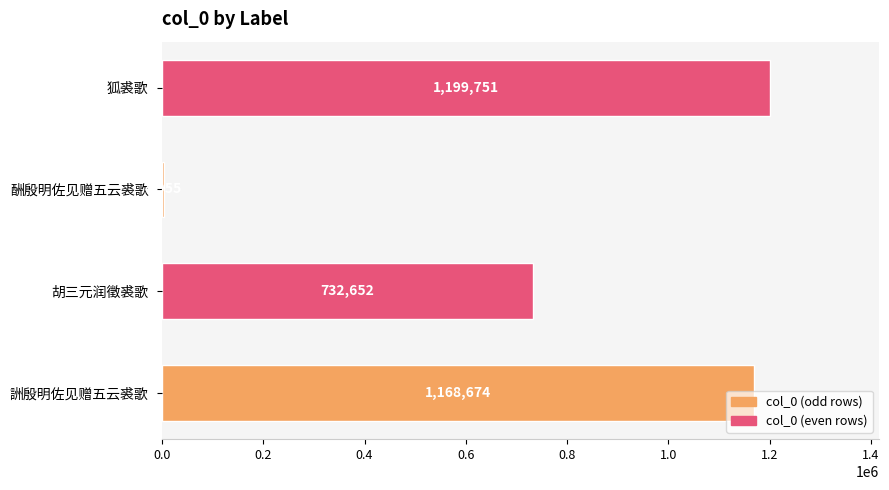

The value at 狐裘歌 is 1199751. True or false?

True